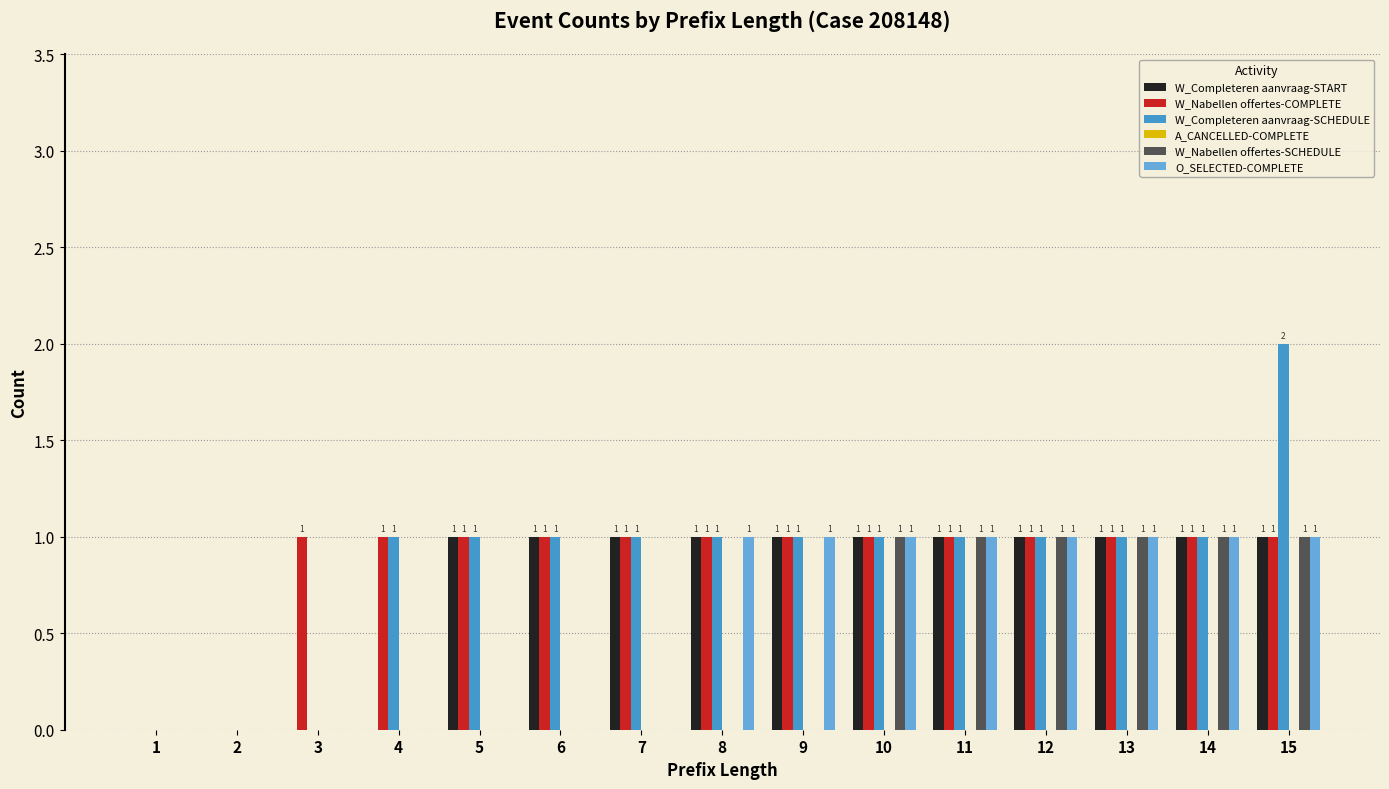

What is the sum of all O_SELECTED-COMPLETE values?

8